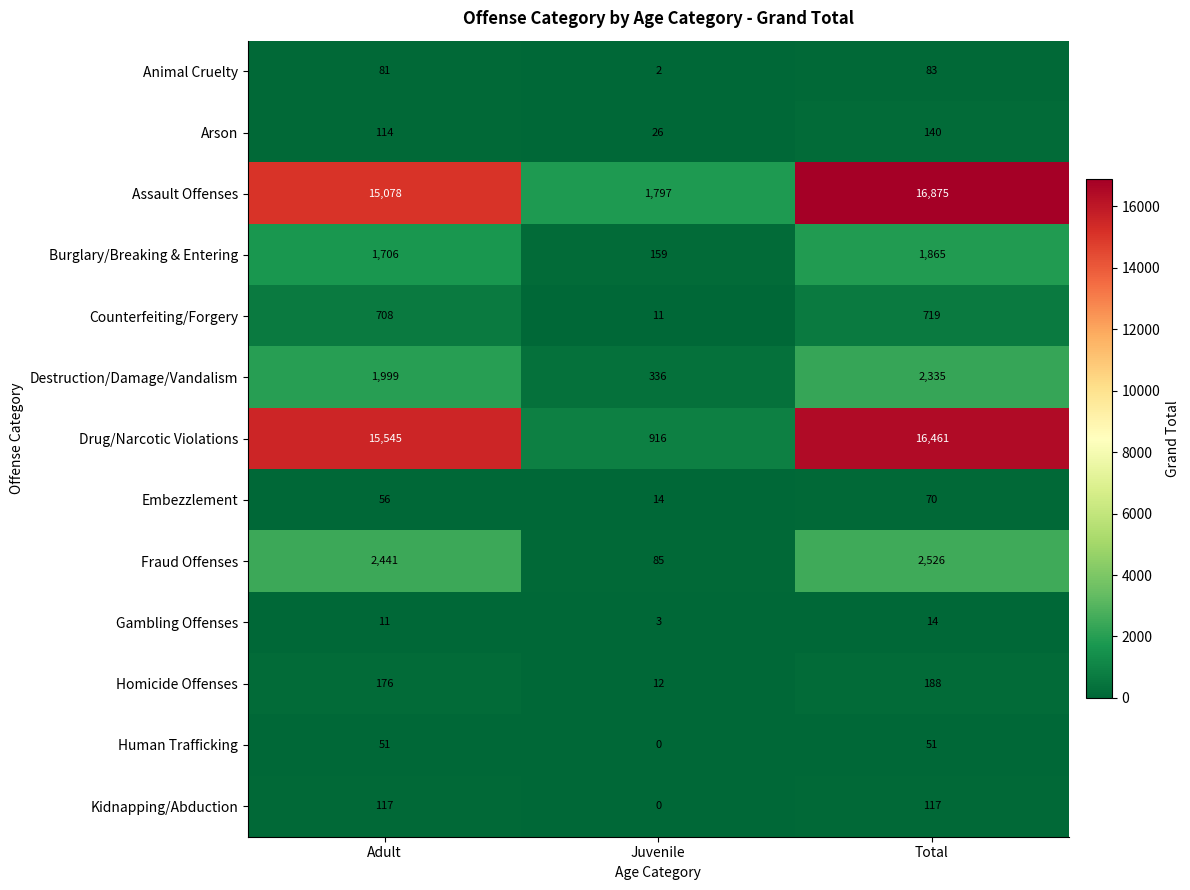

What is the approximate value of Gambling Offenses at Juvenile?

3